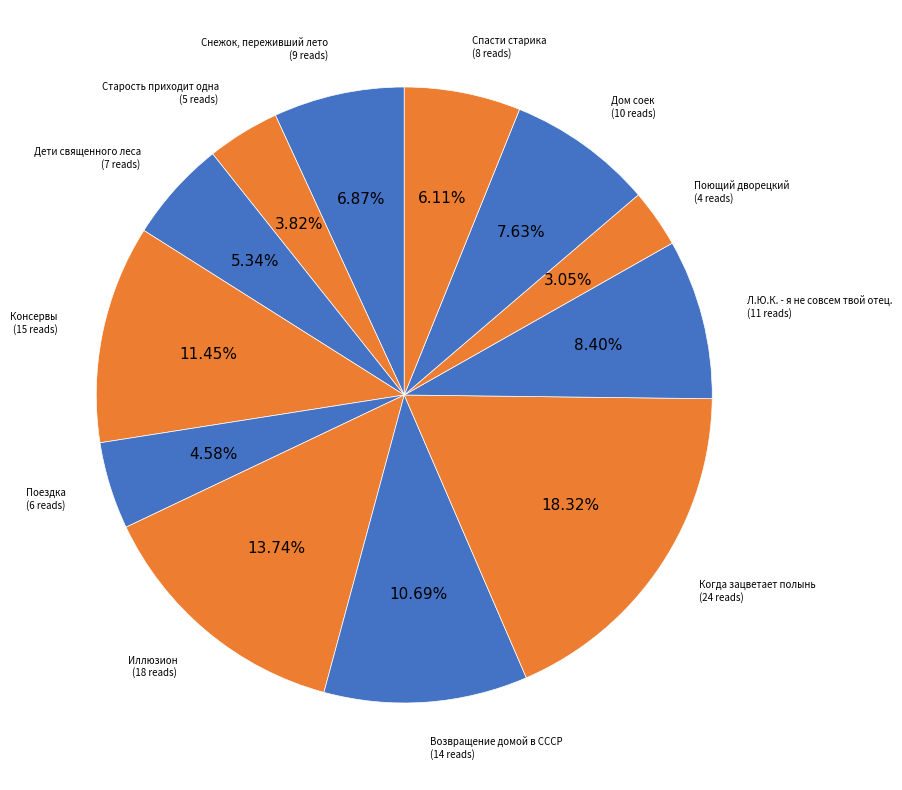

Is there a majority slice in this chart?

No